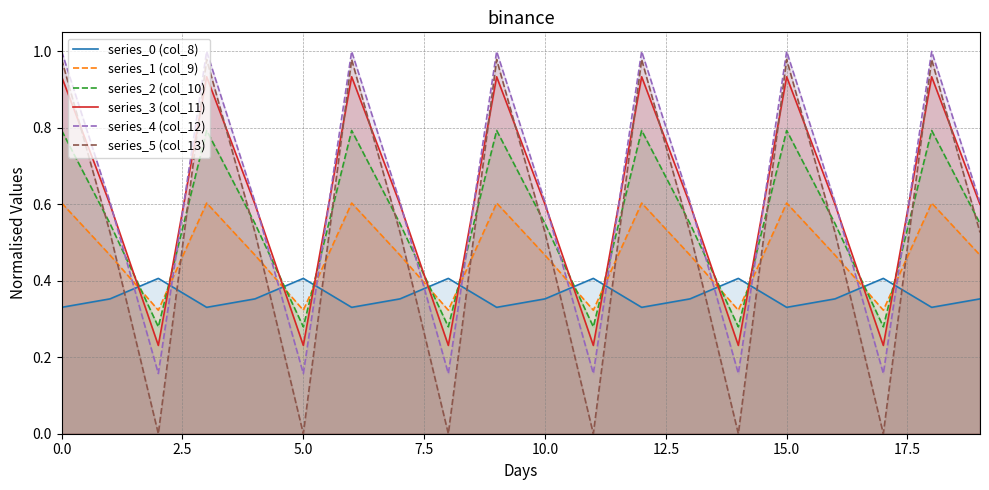

Which series ends up on top after the final intersection of series_2 (col_10) and series_3 (col_11)?

series_3 (col_11)